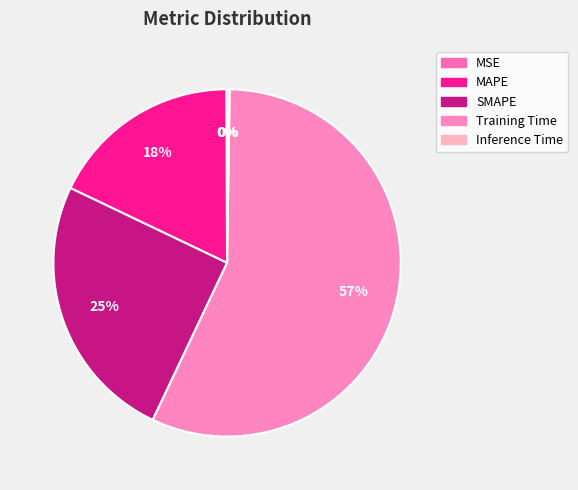

Count the number of slices in the pie.

5